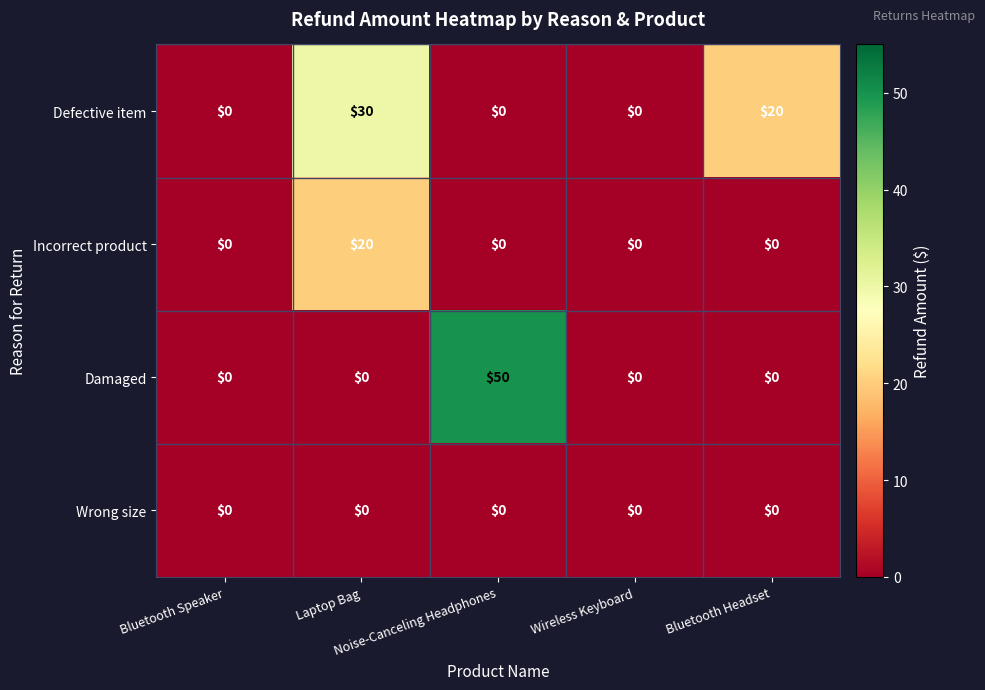

Which series has the widest spread of values?

Damaged